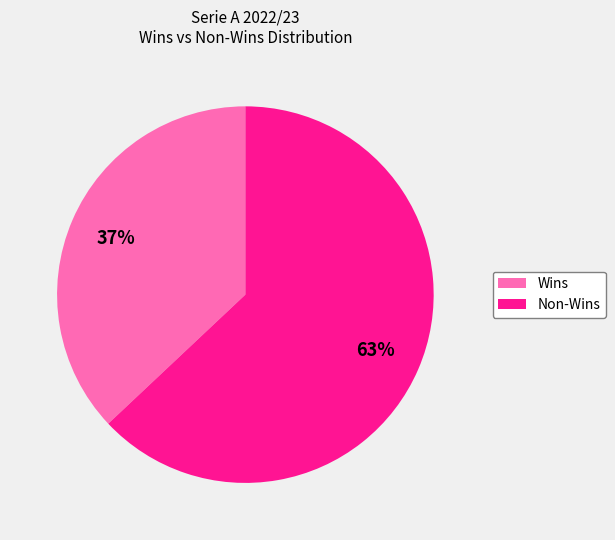

Is there a majority slice in this chart?

Yes